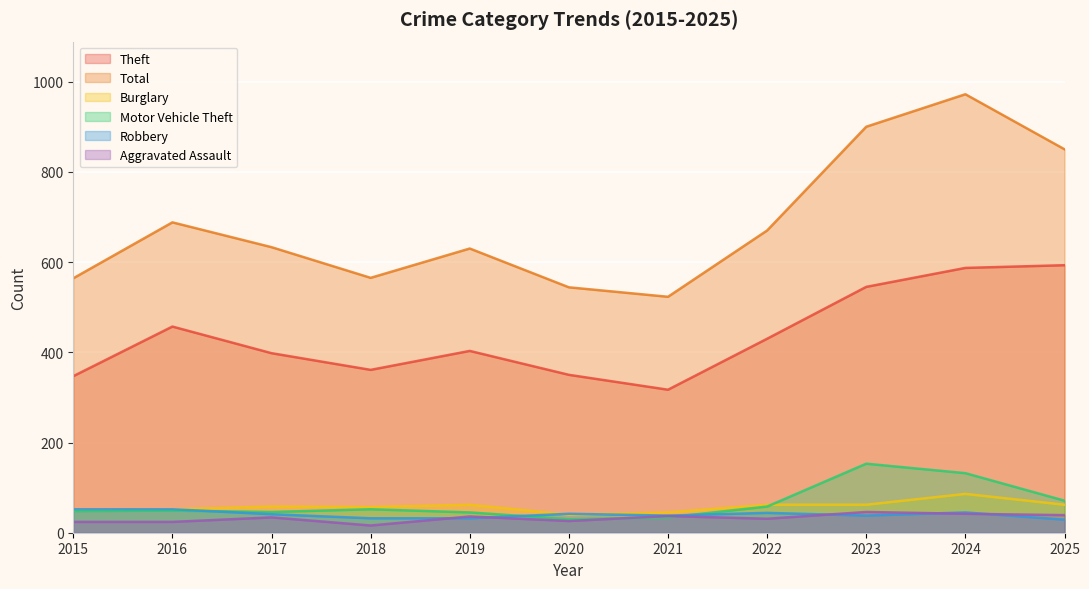

What is the spread (max minus min) of values at 2021?

489